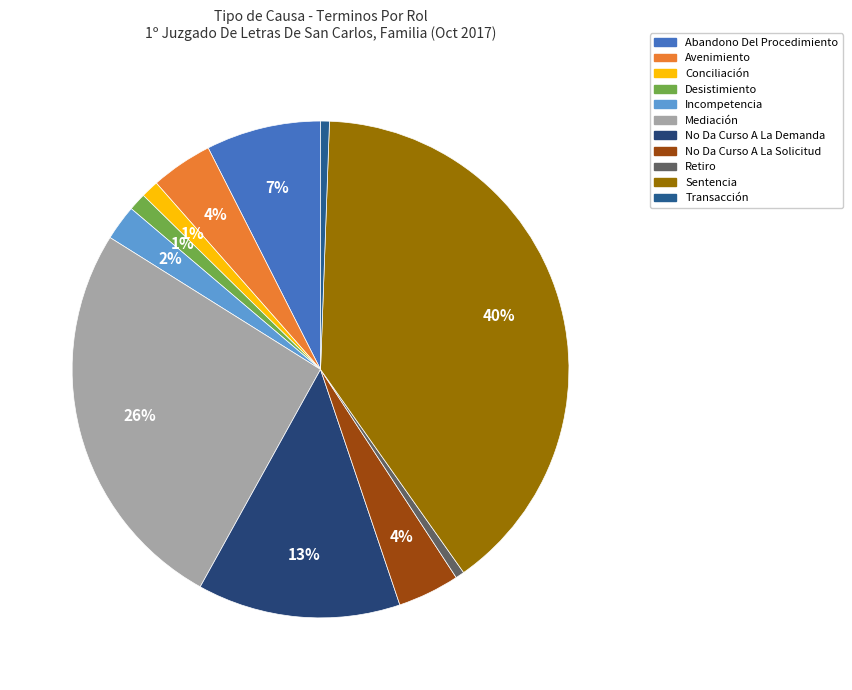

How many slices are in this pie chart?

11